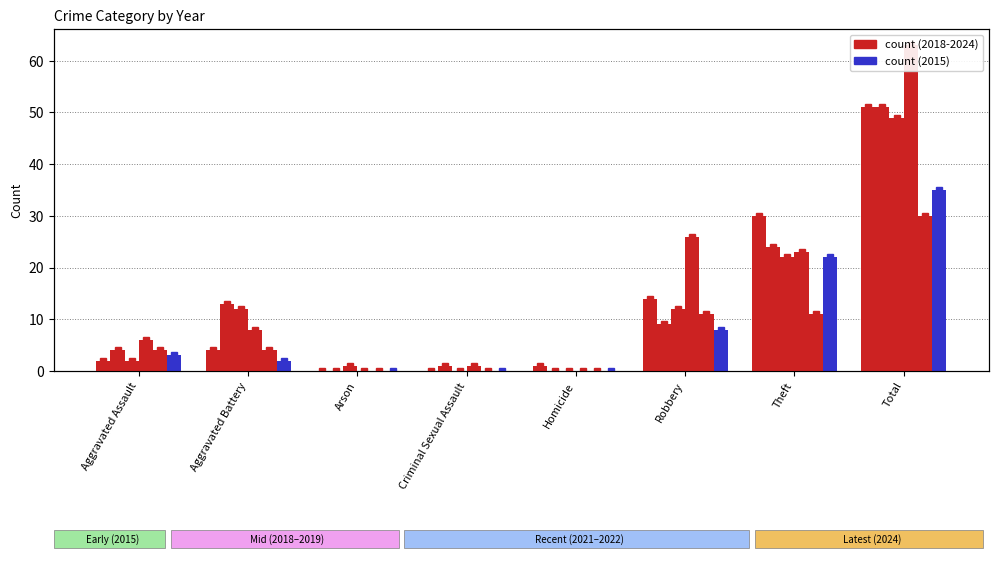

Which label corresponds to the smallest value in the chart?

Arson